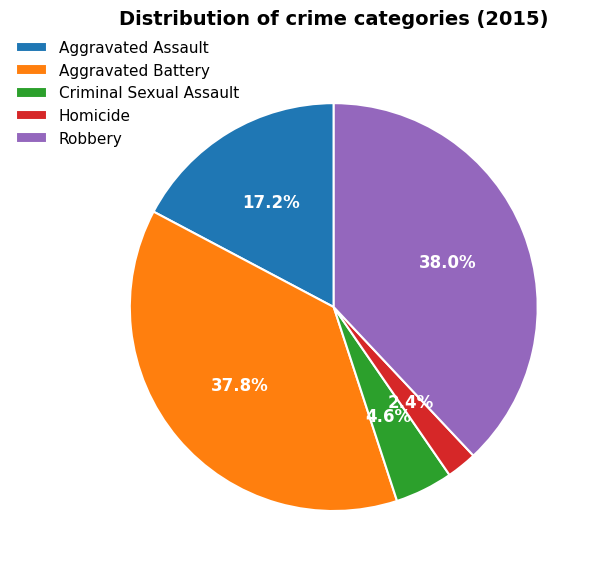

Combined, what portion of the pie is Robbery and Aggravated Battery?

75.8%